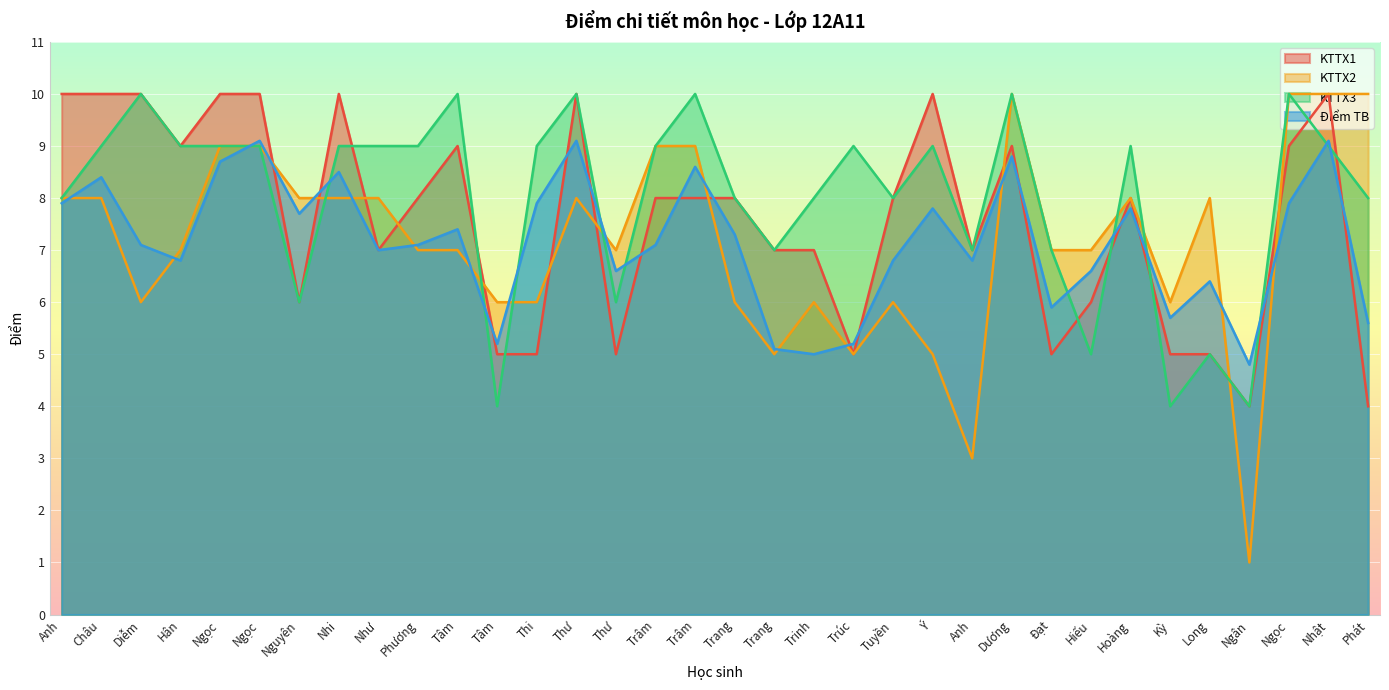

Reading left to right, extract all data points from this chart.

KTTX1: Anh=10.0	Châu=10.0	Diễm=10.0	Hân=9.0	Ngọc=10.0	Ngọc=10.0	Nguyên=6.0	Nhi=10.0	Như=7.0	Phương=8.0	Tâm=9.0	Tâm=5.0	Thi=5.0	Thư=10.0	Thư=5.0	Trâm=8.0	Trâm=8.0	Trang=8.0	Trang=7.0	Trinh=7.0	Trúc=5.0	Tuyền=8.0	Ý=10.0	Anh=7.0	Dương=9.0	Đạt=5.0	Hiếu=6.0	Hoàng=8.0	Kỳ=5.0	Long=5.0	Ngân=4.0	Ngọc=9.0	Nhật=10.0	Phát=4.0
KTTX2: Anh=8.0	Châu=8.0	Diễm=6.0	Hân=7.0	Ngọc=9.0	Ngọc=9.0	Nguyên=8.0	Nhi=8.0	Như=8.0	Phương=7.0	Tâm=7.0	Tâm=6.0	Thi=6.0	Thư=8.0	Thư=7.0	Trâm=9.0	Trâm=9.0	Trang=6.0	Trang=5.0	Trinh=6.0	Trúc=5.0	Tuyền=6.0	Ý=5.0	Anh=3.0	Dương=10.0	Đạt=7.0	Hiếu=7.0	Hoàng=8.0	Kỳ=6.0	Long=8.0	Ngân=1.0	Ngọc=10.0	Nhật=10.0	Phát=10.0
KTTX3: Anh=8.0	Châu=9.0	Diễm=10.0	Hân=9.0	Ngọc=9.0	Ngọc=9.0	Nguyên=6.0	Nhi=9.0	Như=9.0	Phương=9.0	Tâm=10.0	Tâm=4.0	Thi=9.0	Thư=10.0	Thư=6.0	Trâm=9.0	Trâm=10.0	Trang=8.0	Trang=7.0	Trinh=8.0	Trúc=9.0	Tuyền=8.0	Ý=9.0	Anh=7.0	Dương=10.0	Đạt=7.0	Hiếu=5.0	Hoàng=9.0	Kỳ=4.0	Long=5.0	Ngân=4.0	Ngọc=10.0	Nhật=9.0	Phát=8.0
Diem_TB: Anh=7.9	Châu=8.4	Diễm=7.1	Hân=6.8	Ngọc=8.7	Ngọc=9.1	Nguyên=7.7	Nhi=8.5	Như=7.0	Phương=7.1	Tâm=7.4	Tâm=5.2	Thi=7.9	Thư=9.1	Thư=6.6	Trâm=7.1	Trâm=8.6	Trang=7.3	Trang=5.1	Trinh=5.0	Trúc=5.2	Tuyền=6.8	Ý=7.8	Anh=6.8	Dương=8.8	Đạt=5.9	Hiếu=6.6	Hoàng=7.8	Kỳ=5.7	Long=6.4	Ngân=4.8	Ngọc=7.9	Nhật=9.1	Phát=5.6